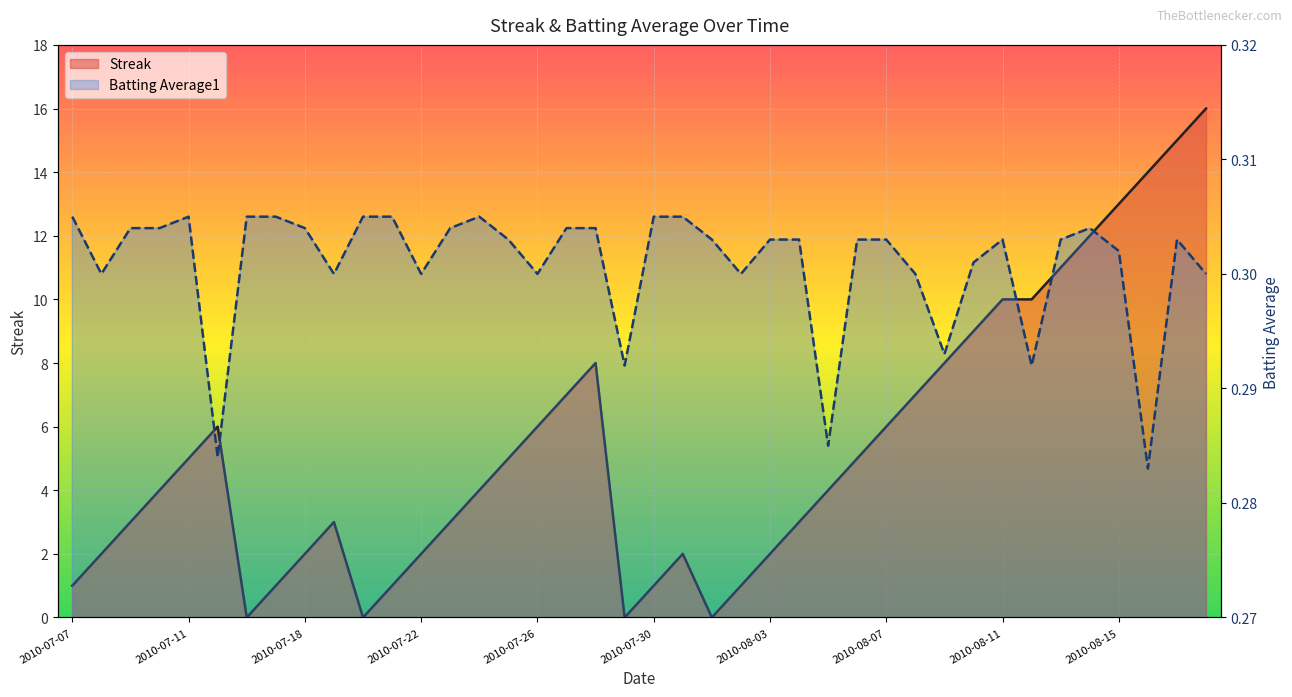

True or false: Batting Average1 and Streak intersect in this chart.

True